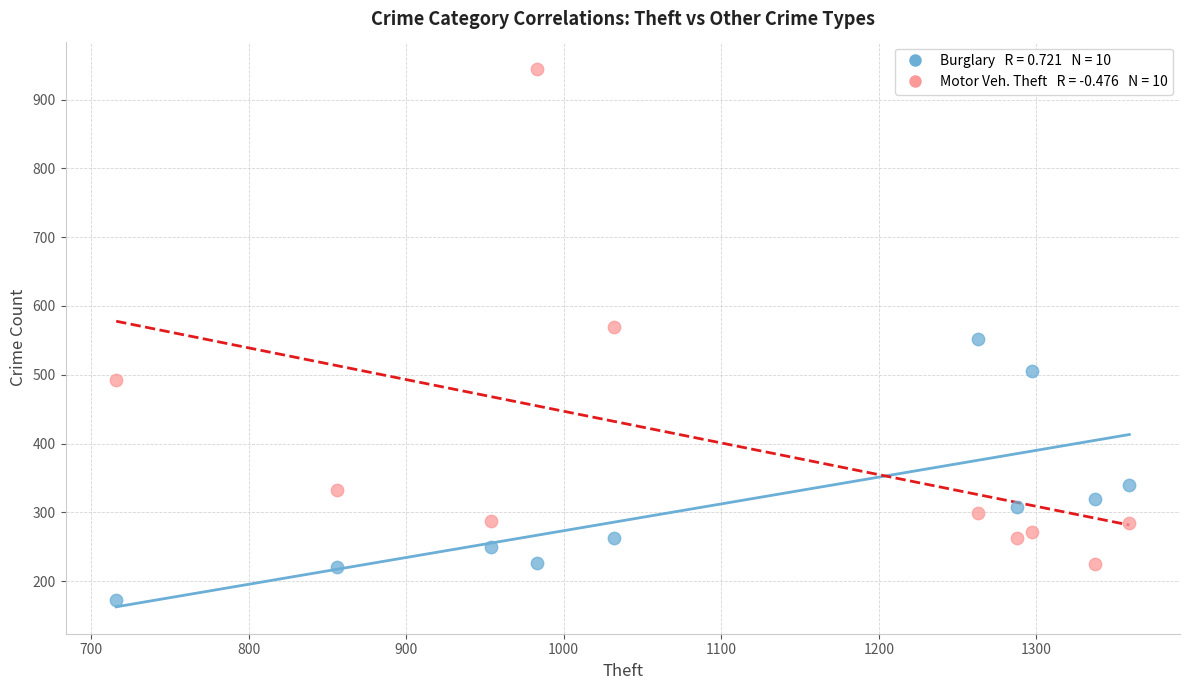

Across all data points, what is the range of Y values (max minus min)?

772